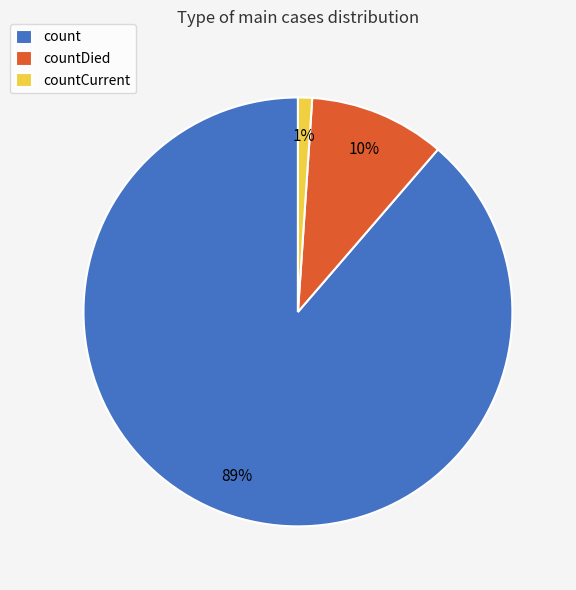

Between countCurrent and count, which is larger?

count